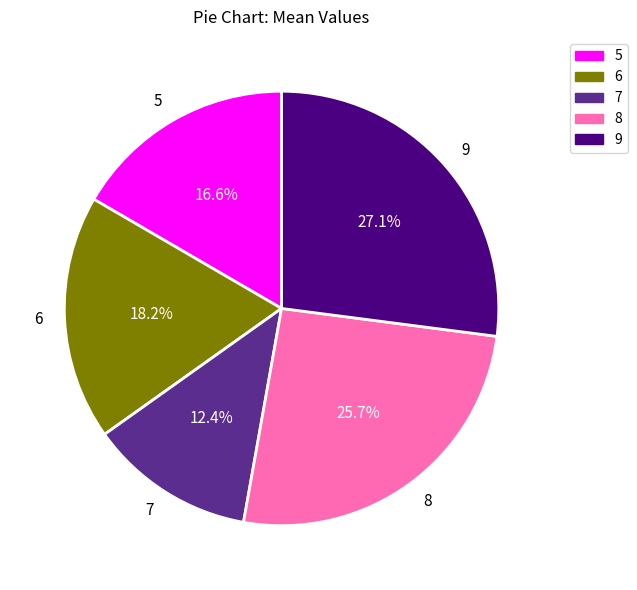

Is there a majority slice in this chart?

No